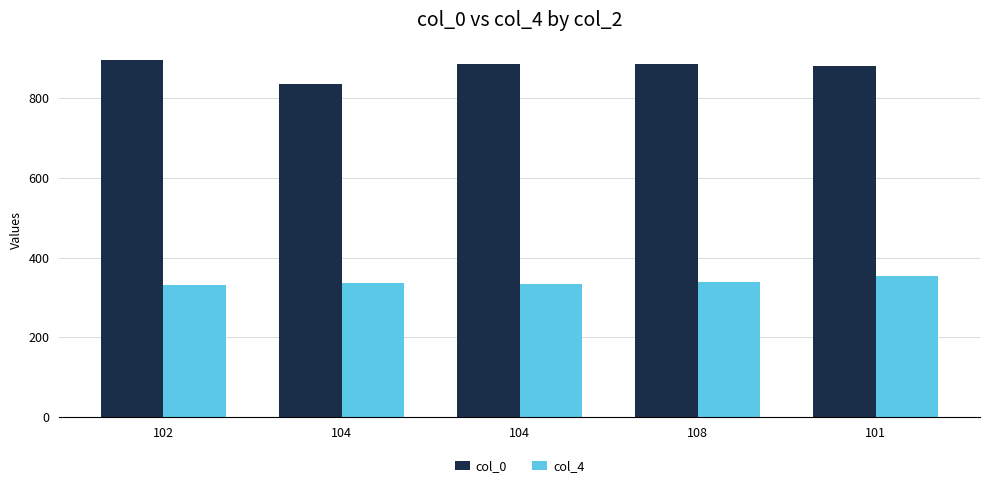

What is the total value across all series at 104?

1173